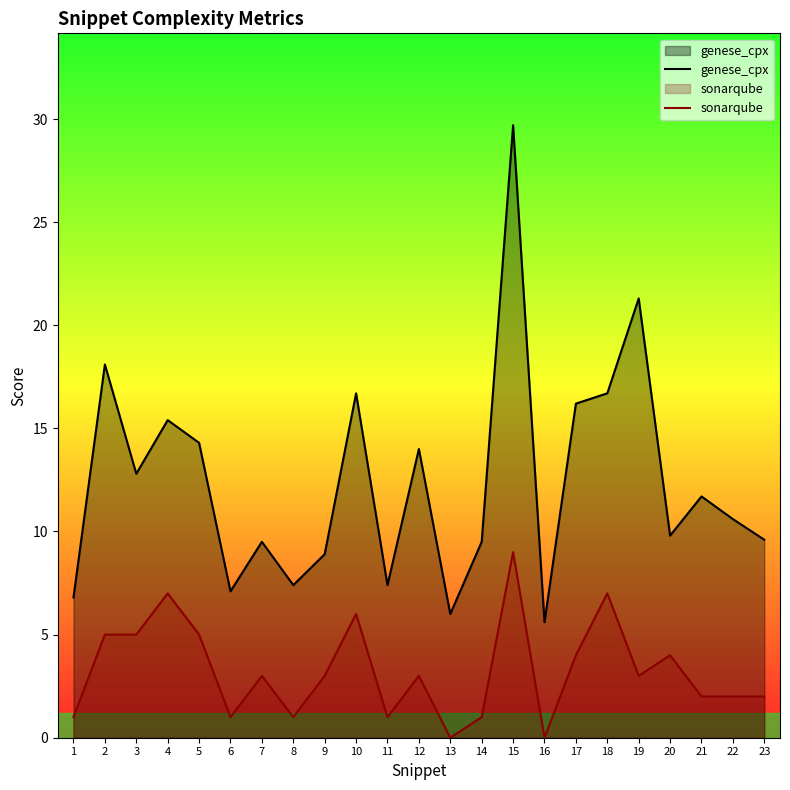

True or false: genese_cpx and sonarqube intersect in this chart.

False